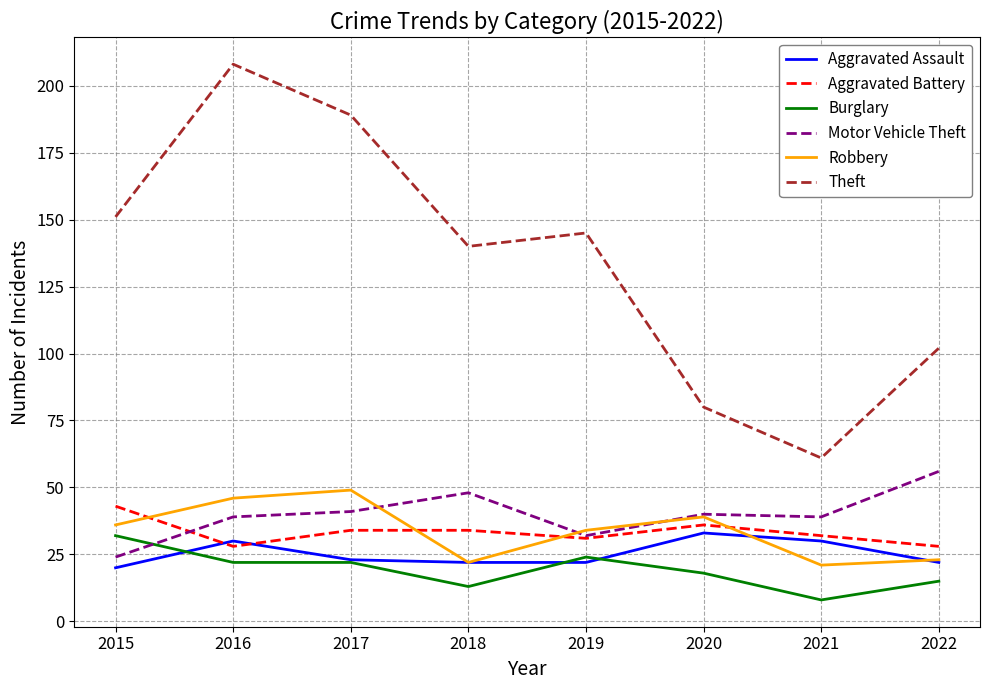

At which category is the sum across all series the highest?

2016